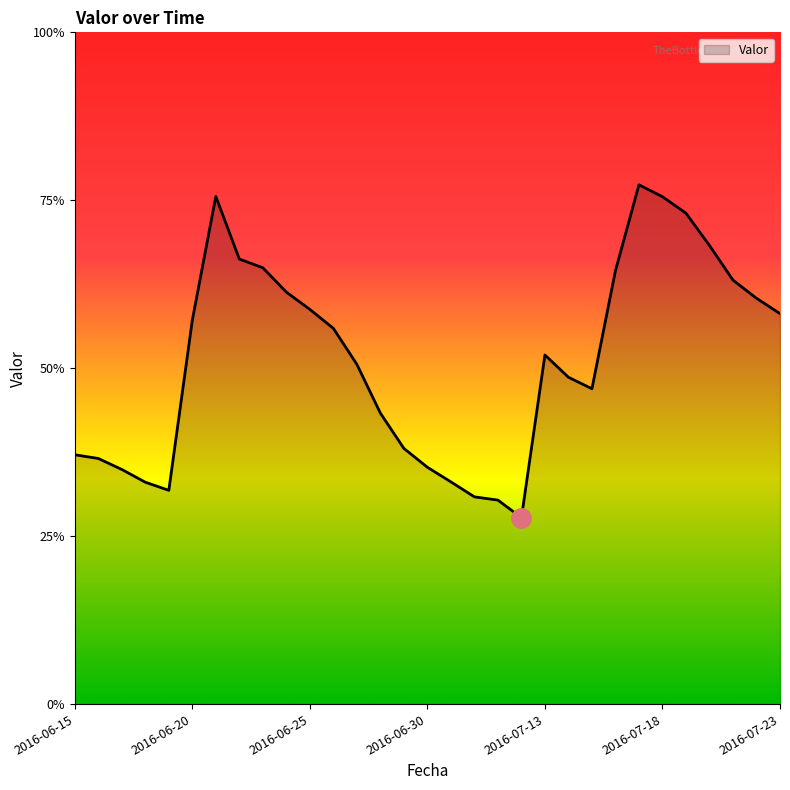

Does the chart display data point markers on the line(s)?

No